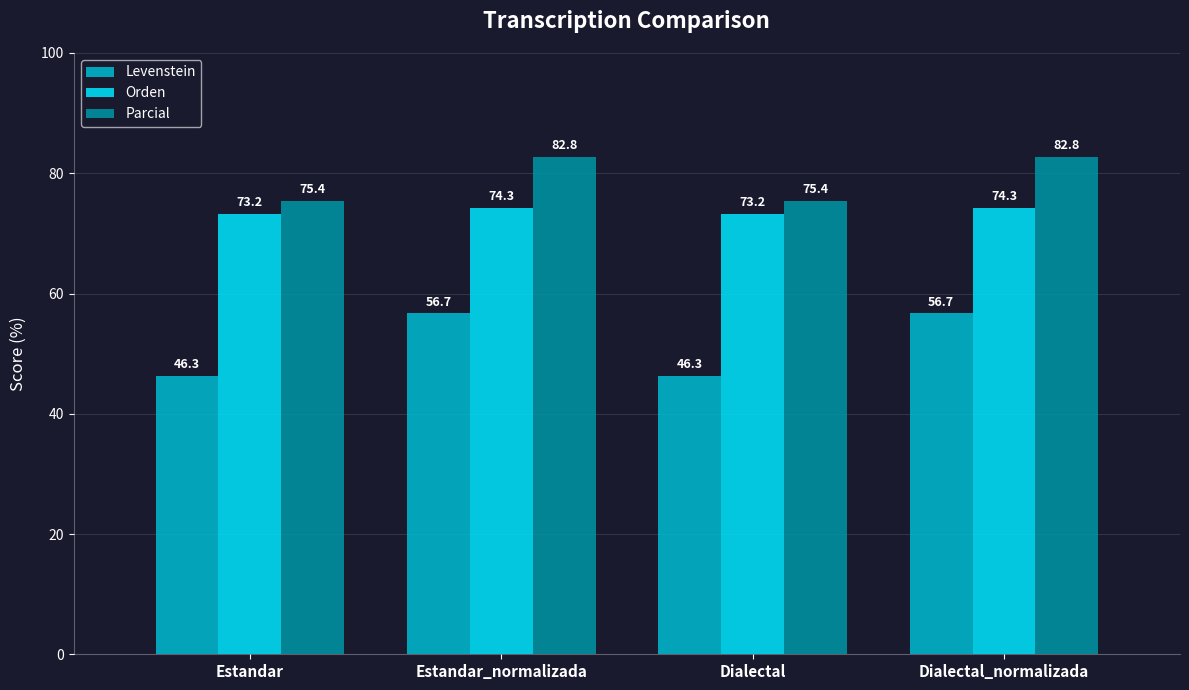

At which label does Levenstein first exceed 56?

Estandar_normalizada